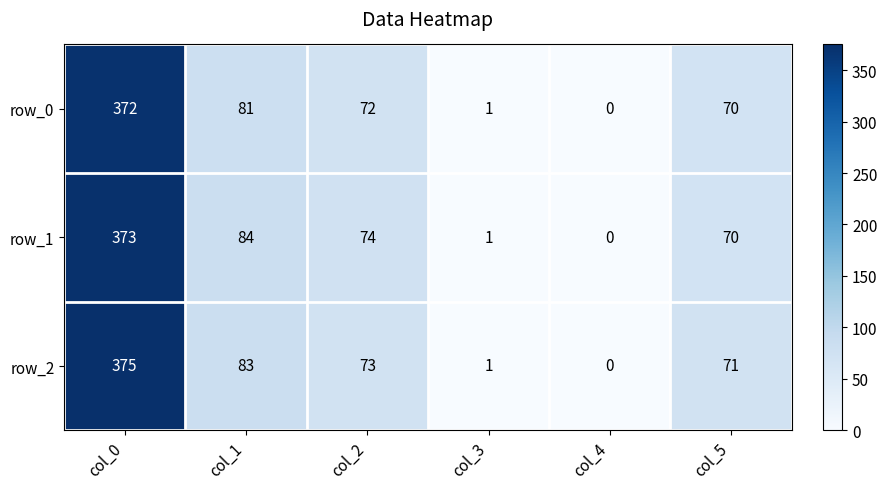

What is the average value of the row_1 series?

100